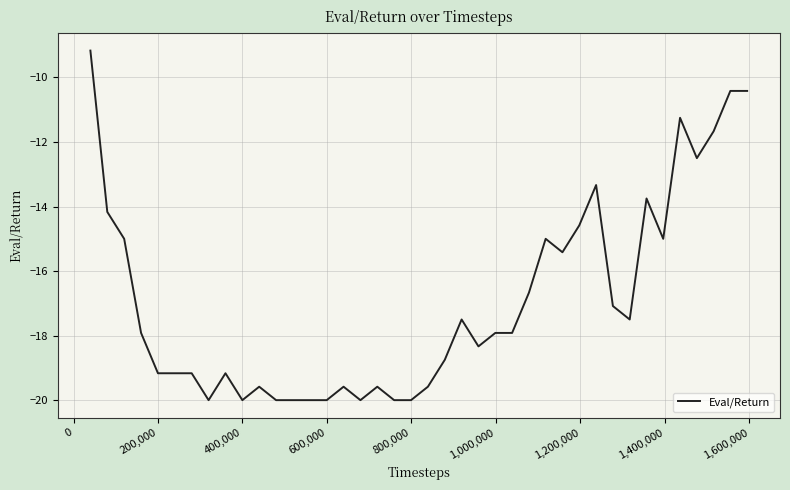

What is the greatest value displayed?

-9.2